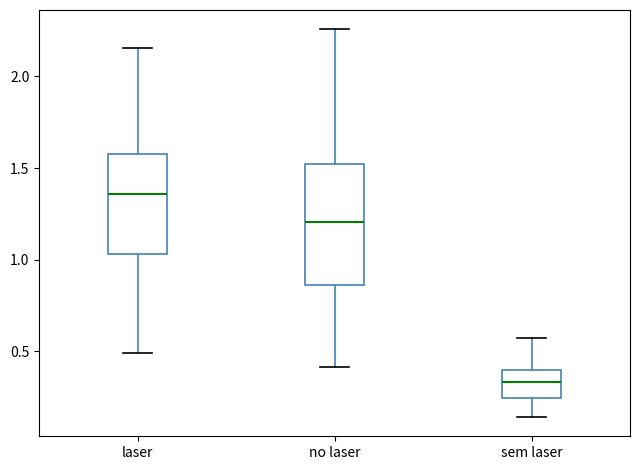

Where is the upper edge of the box for no laser on the y-axis? The values are not printed on the chart, so give them approximately, as read against the axis.

1.50